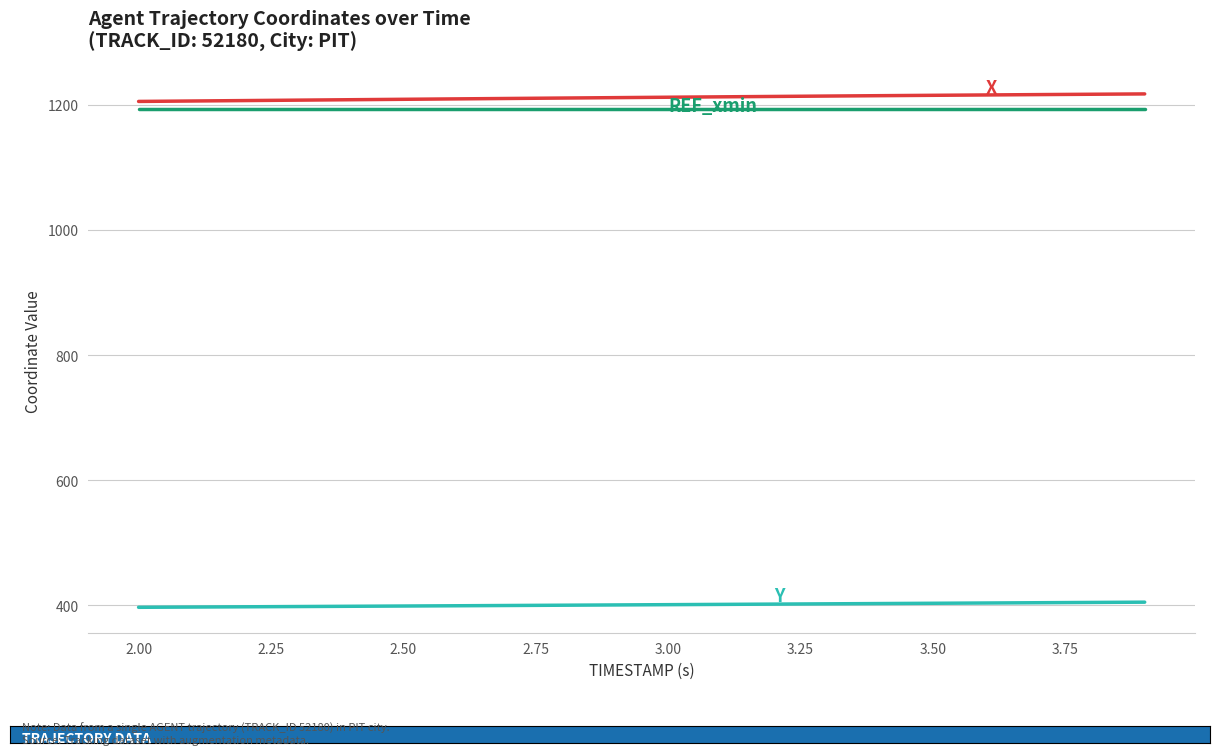

What is the smallest value displayed?

397.1